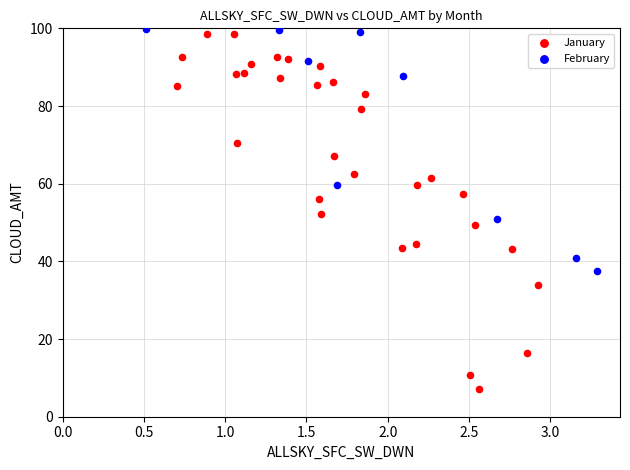

Which series reaches the minimum Y coordinate?

January